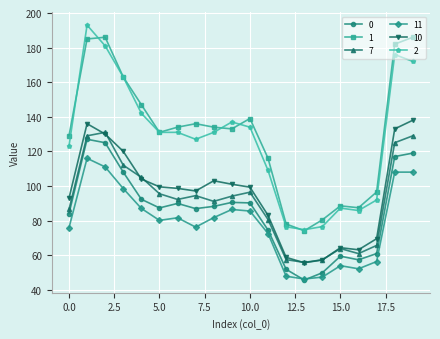

What is the minimum value shown in the chart?

45.6